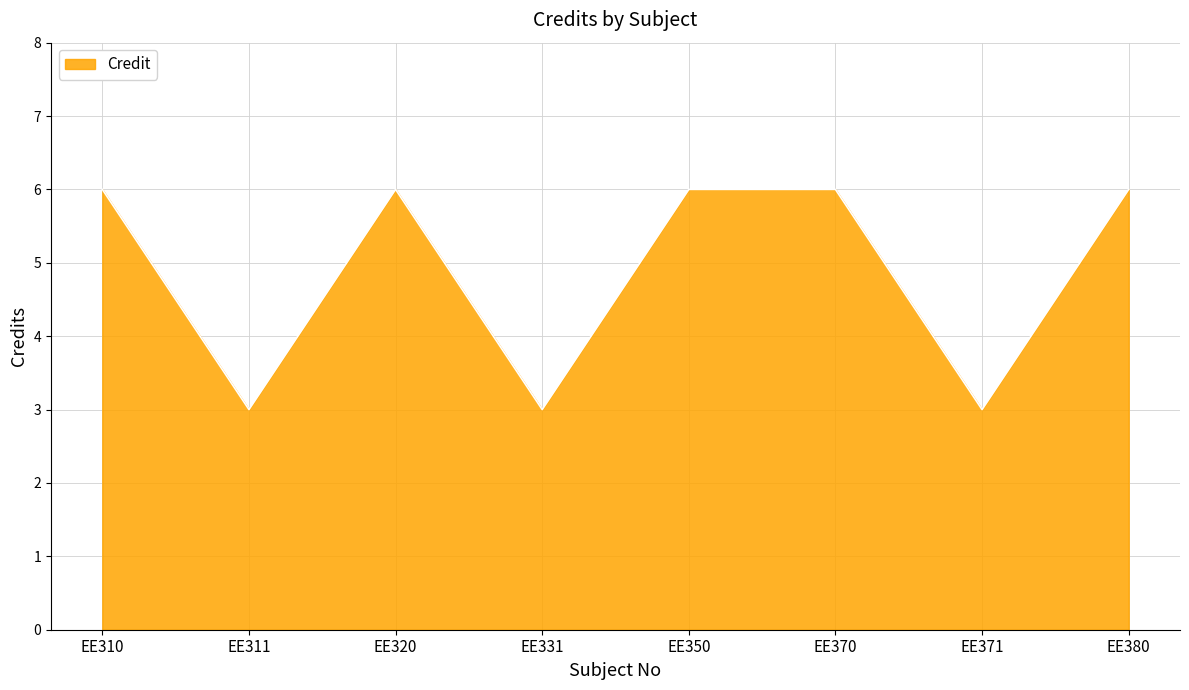

Count the values in the range 3 to 6.

8